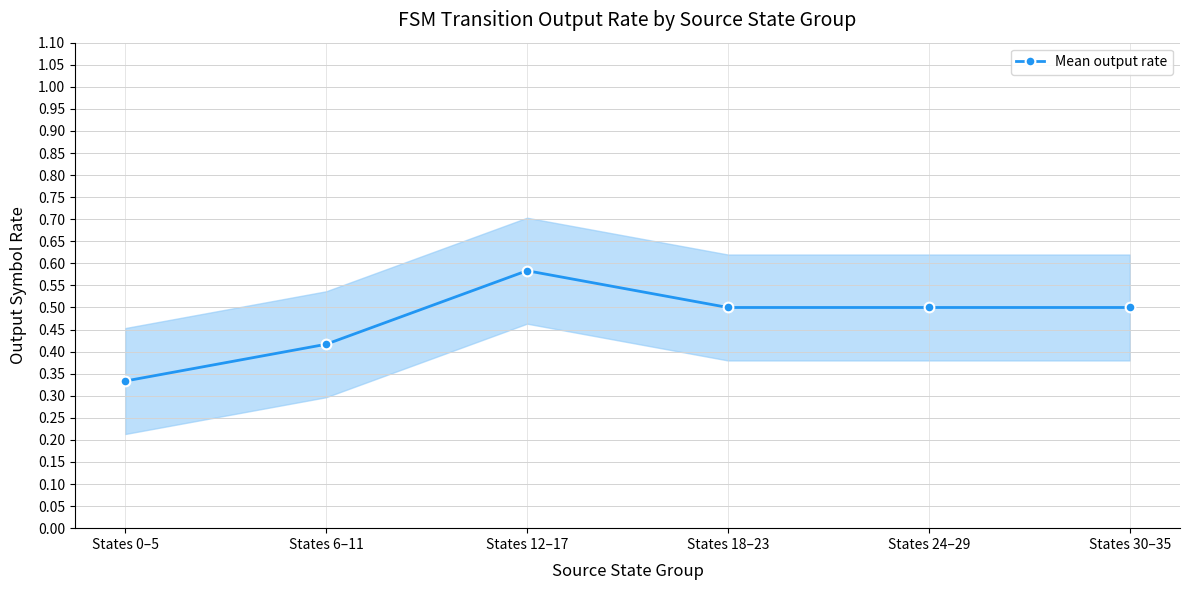

Which label corresponds to the largest value in the chart?

States 12–17